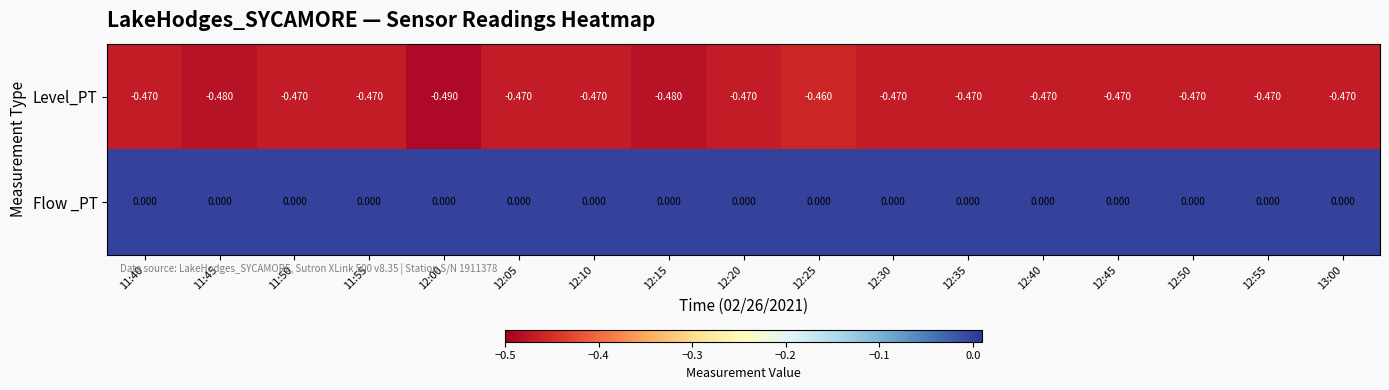

List the series in order of their peak value, lowest first.

Level_PT, Flow _PT